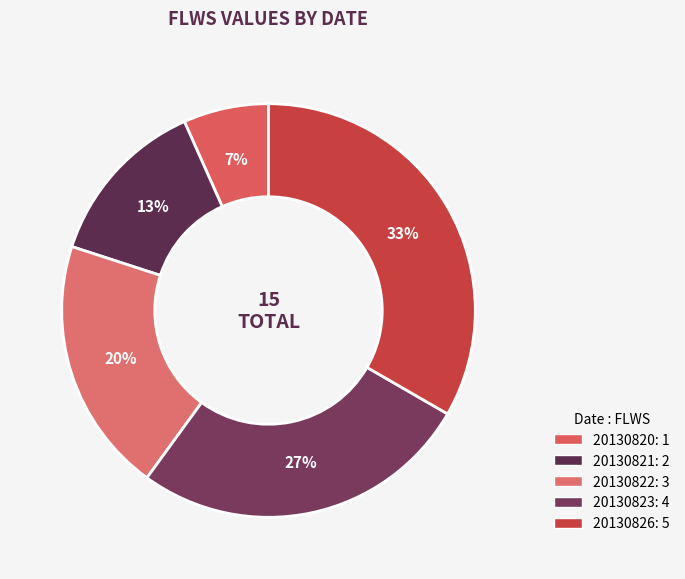

To the nearest percent, what is the difference between the largest and smallest slice percentages?

27%